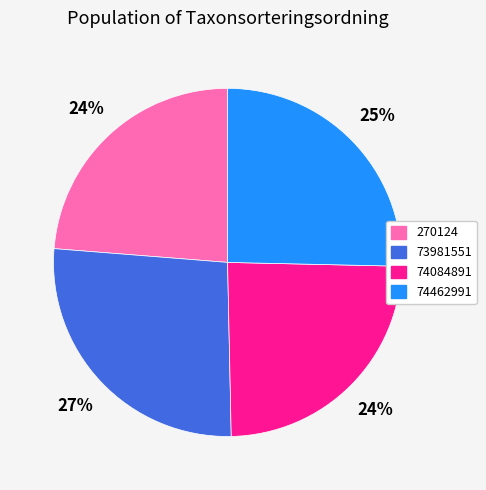

Combined, do 270124 and 74084891 account for over 50%?

No